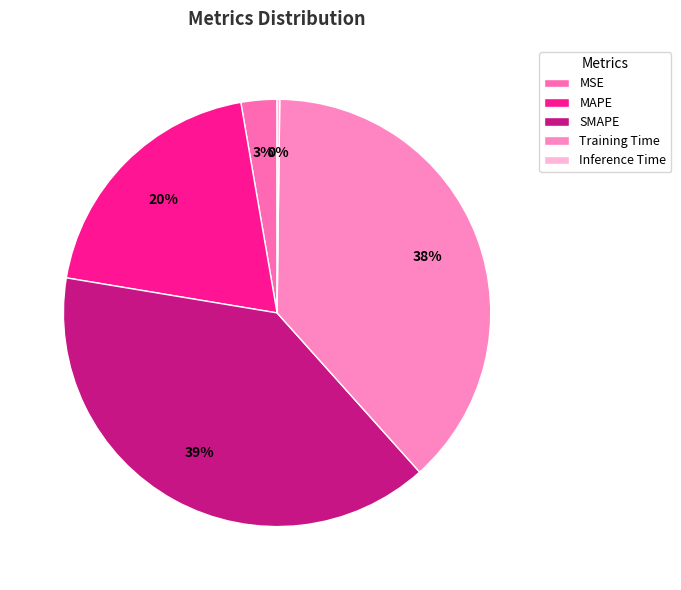

What is the largest slice in the pie chart?

SMAPE